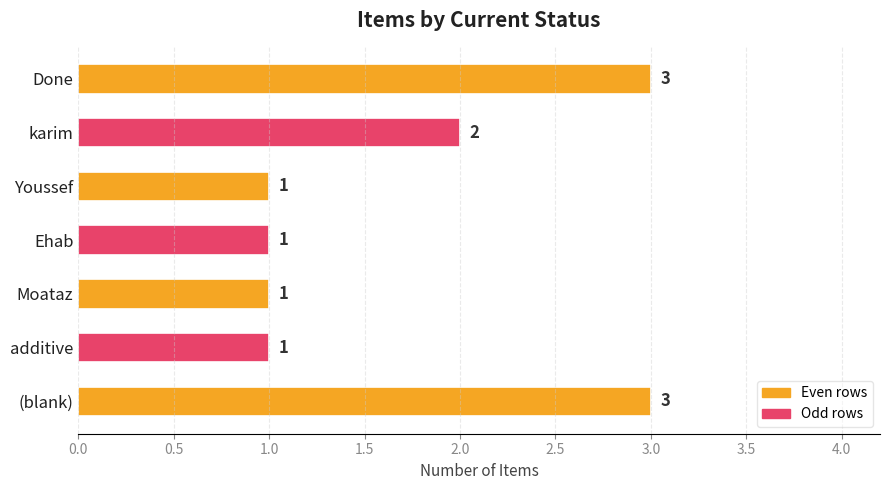

At which label is the value closest to 2?

karim